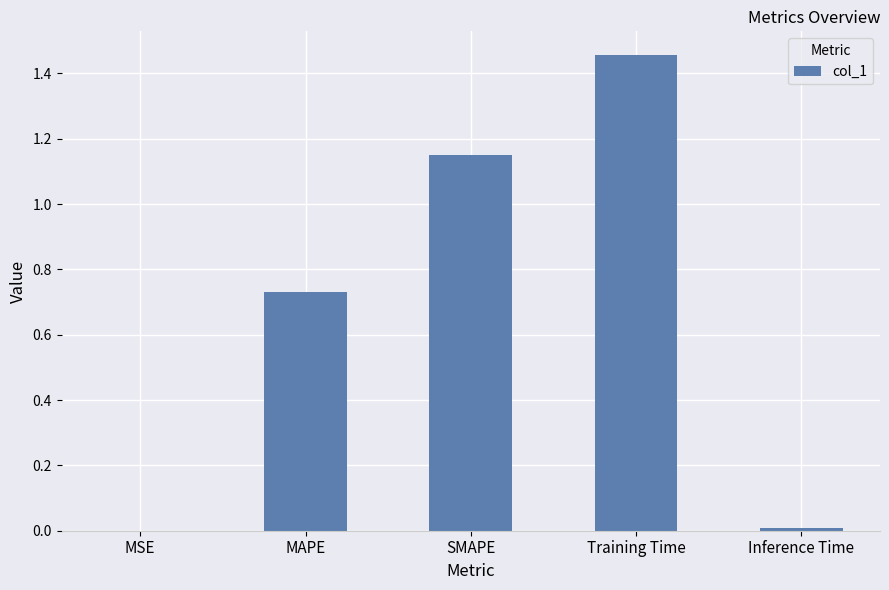

Between MSE and SMAPE, which is larger?

SMAPE